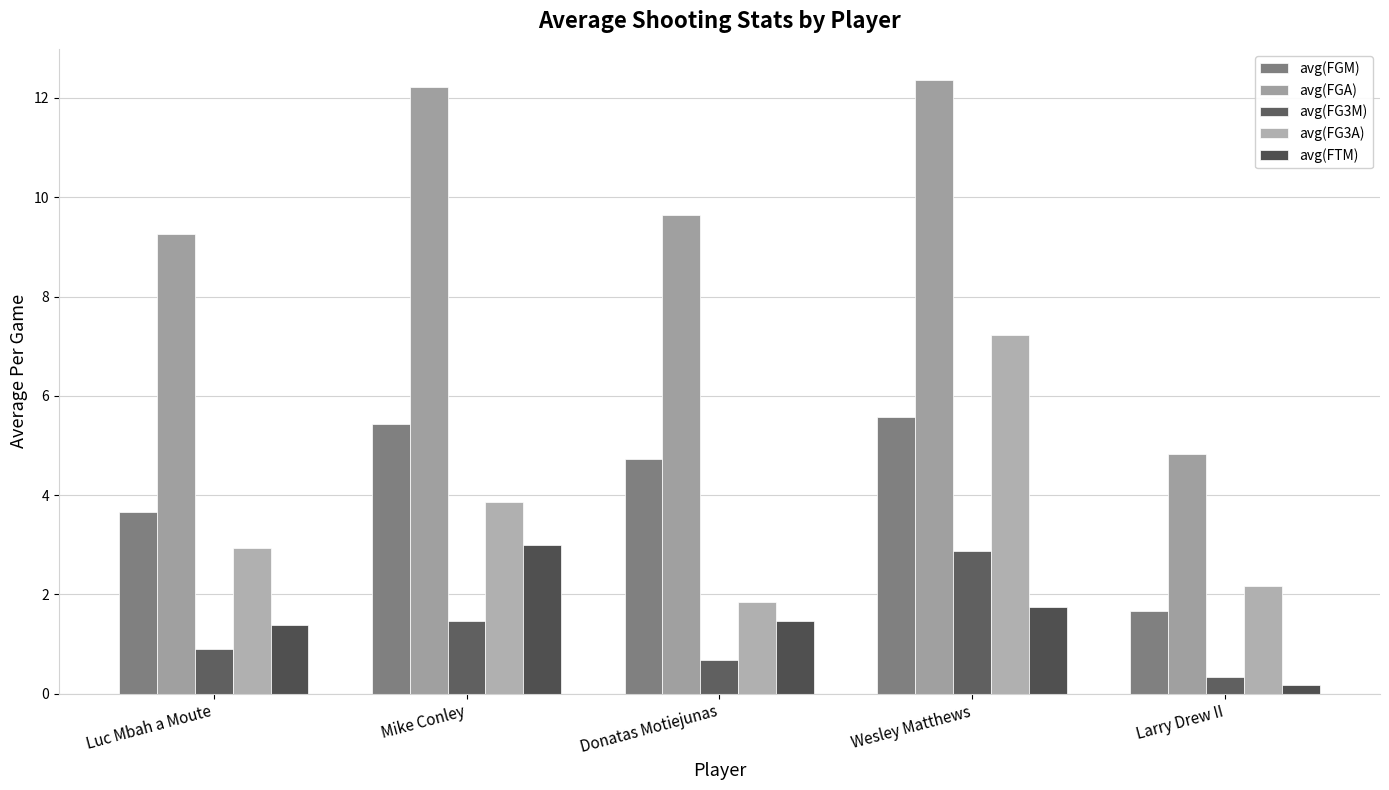

How many values in the avg(FGA) series exceed 9?

4